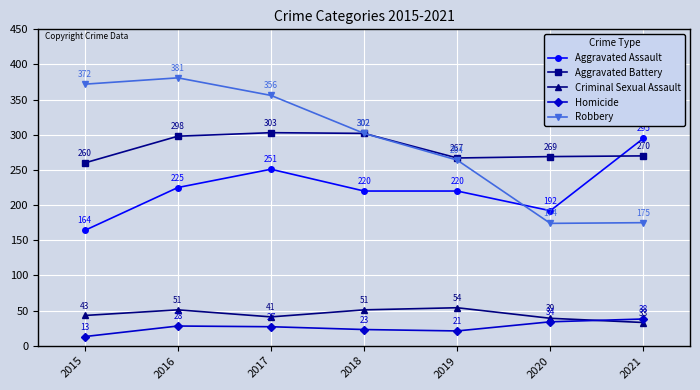

Reading left to right, list all the values displayed in this chart.

Aggravated Assault: 164	225	251	220	220	192	295
Aggravated Battery: 260	298	303	302	267	269	270
Criminal Sexual Assault: 43	51	41	51	54	39	33
Homicide: 13	28	27	23	21	34	38
Robbery: 372	381	356	302	264	174	175